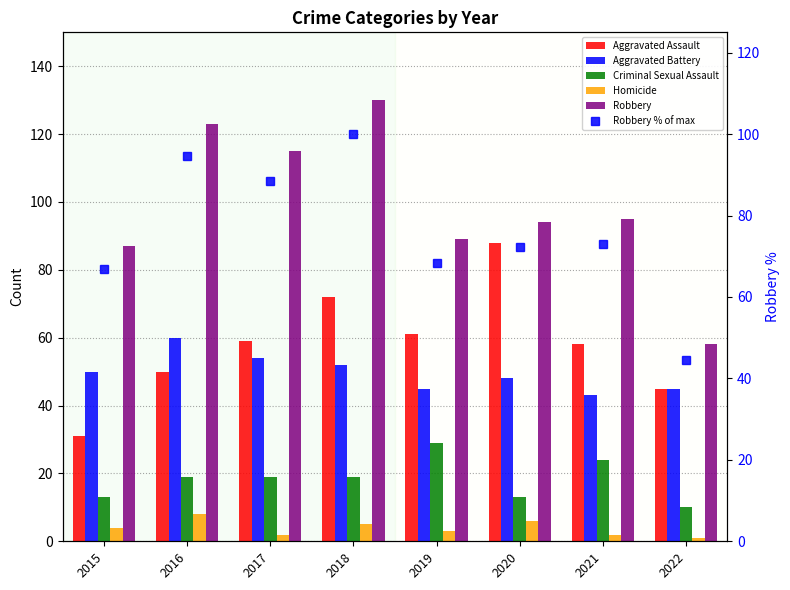

Which series has the largest total across all categories?

Robbery